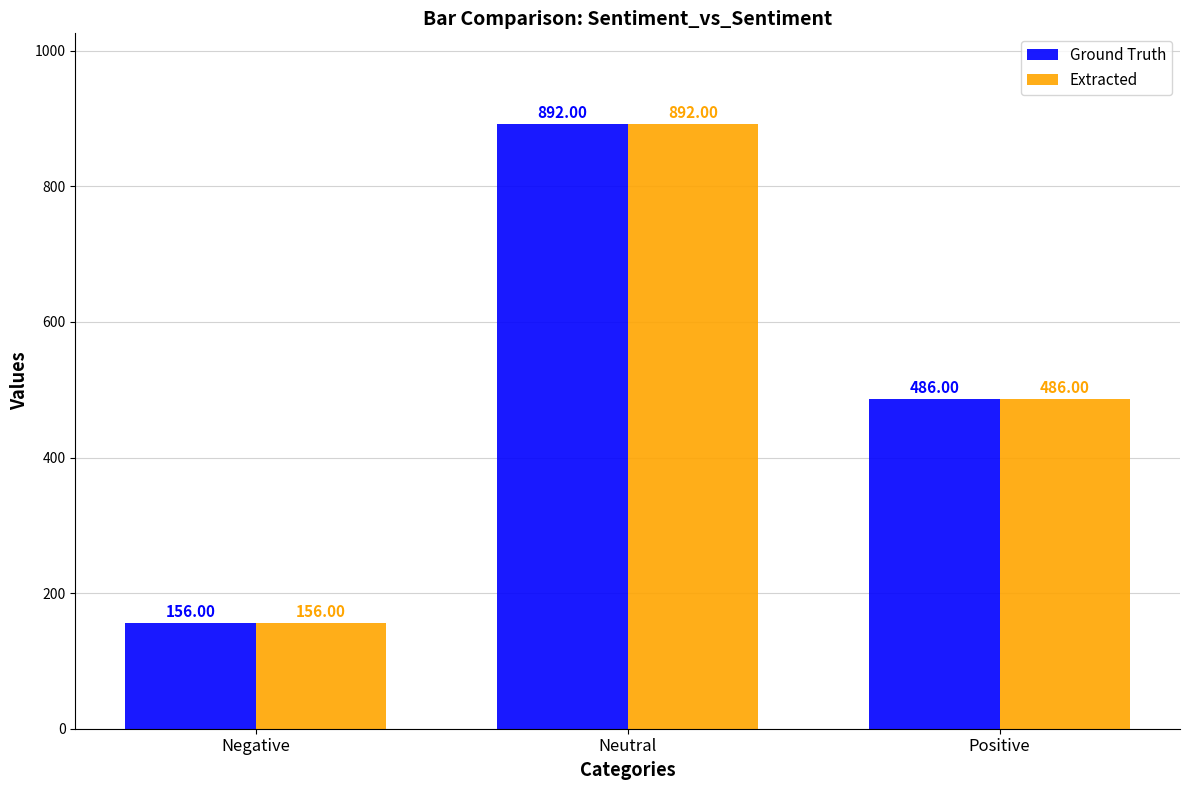

List the labels in order of Ground Truth value, smallest first.

Negative, Positive, Neutral